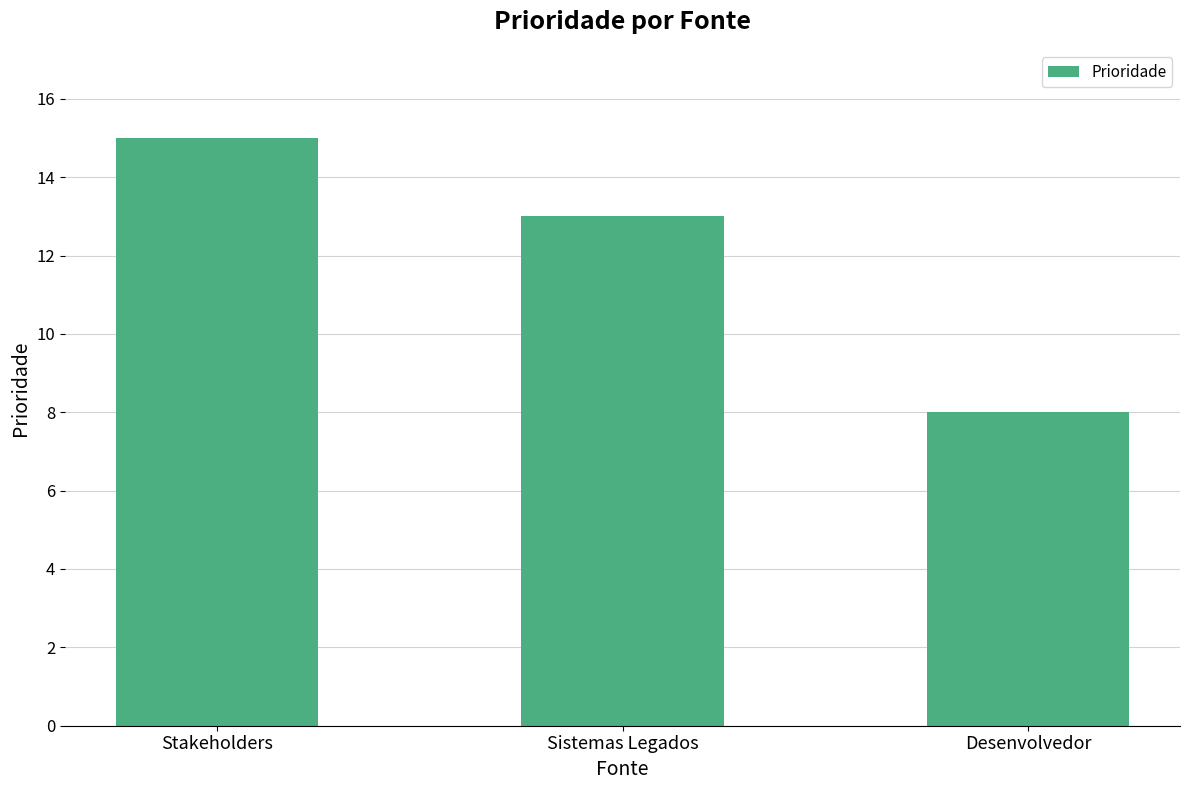

The chart shows a value of 8 at Desenvolvedor. True or false?

True